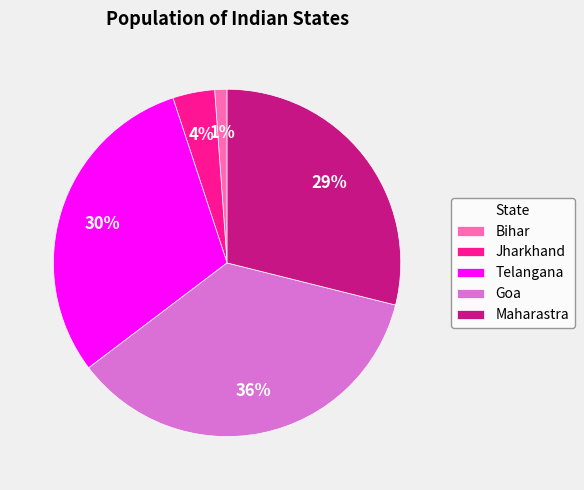

Which slice is the largest?

Goa